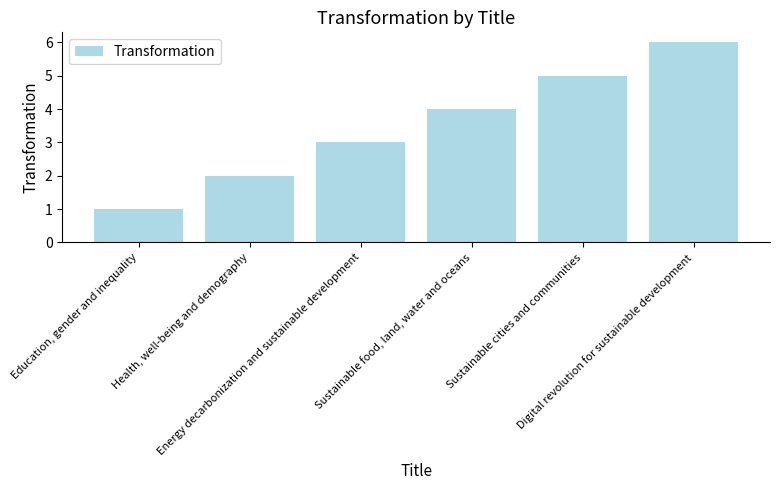

List the labels in order of value, smallest first.

Education, gender and inequality, Health, well-being and demography, Energy decarbonization and sustainable development, Sustainable food, land, water and oceans, Sustainable cities and communities, Digital revolution for sustainable development